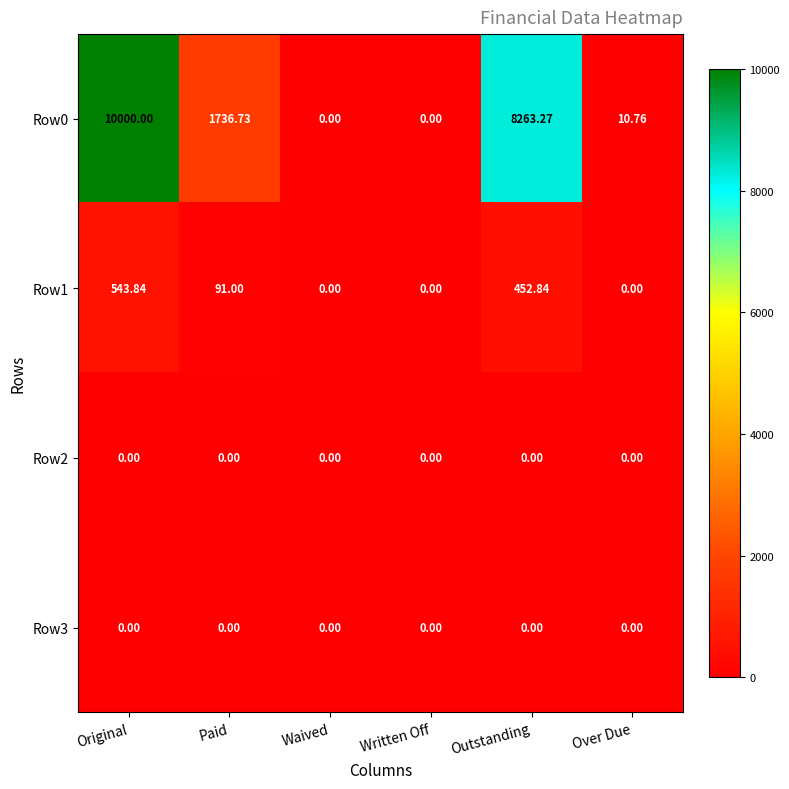

Where does the Row0 series first go above 1736?

Original